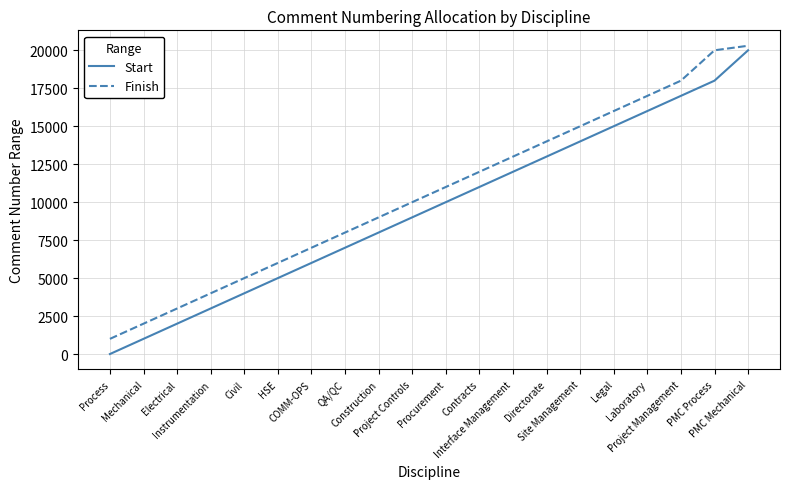

True or false: Finish and Start intersect in this chart.

False